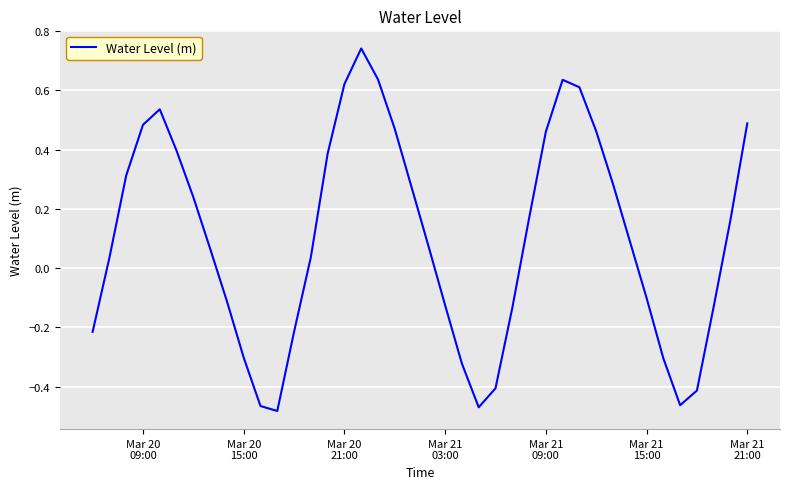

How many lines are shown in the chart?

1